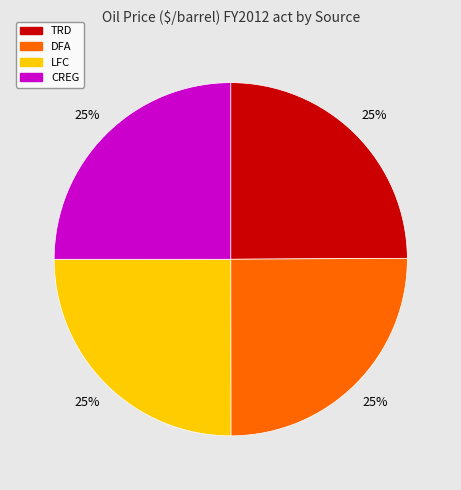

Count the number of slices in the pie.

4